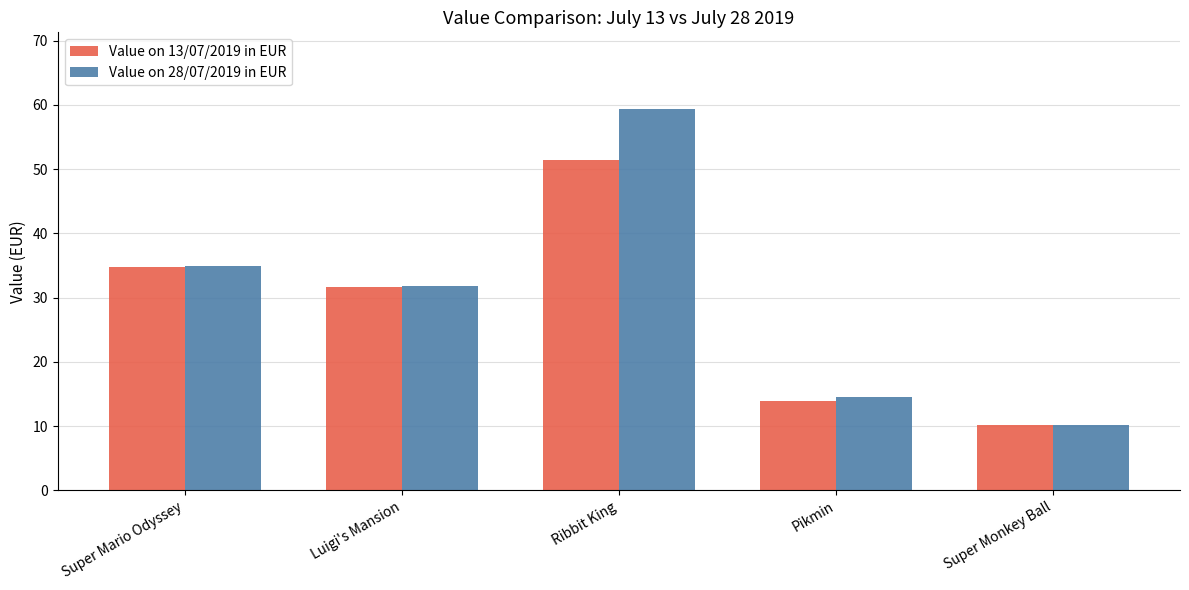

How many data points does each series have?

5